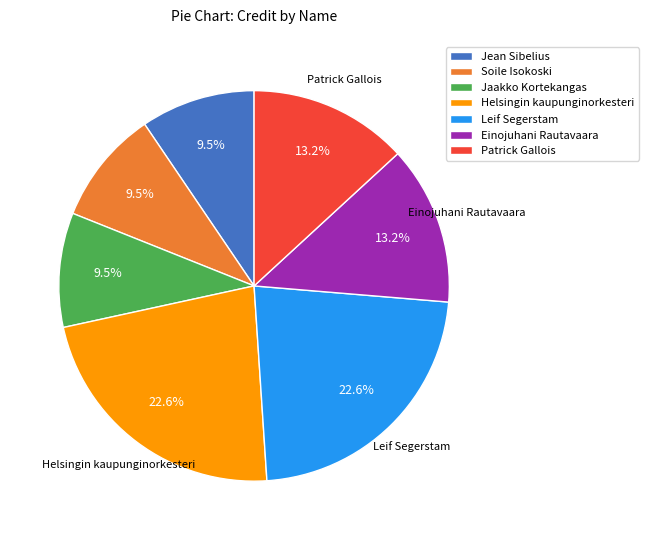

Is Soile Isokoski the majority of the pie?

No